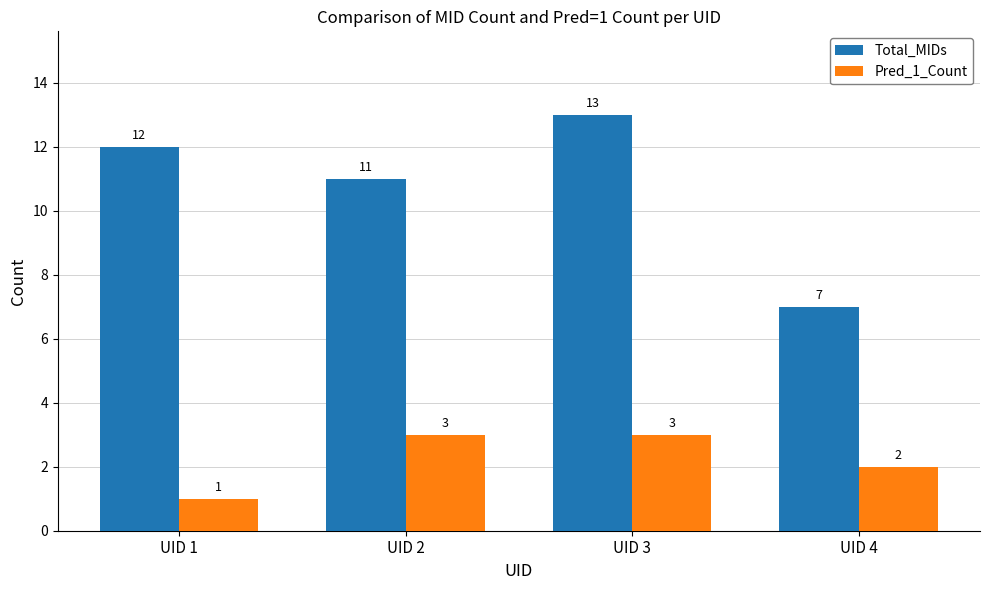

How many Total_MIDs values are between 11 and 13?

3